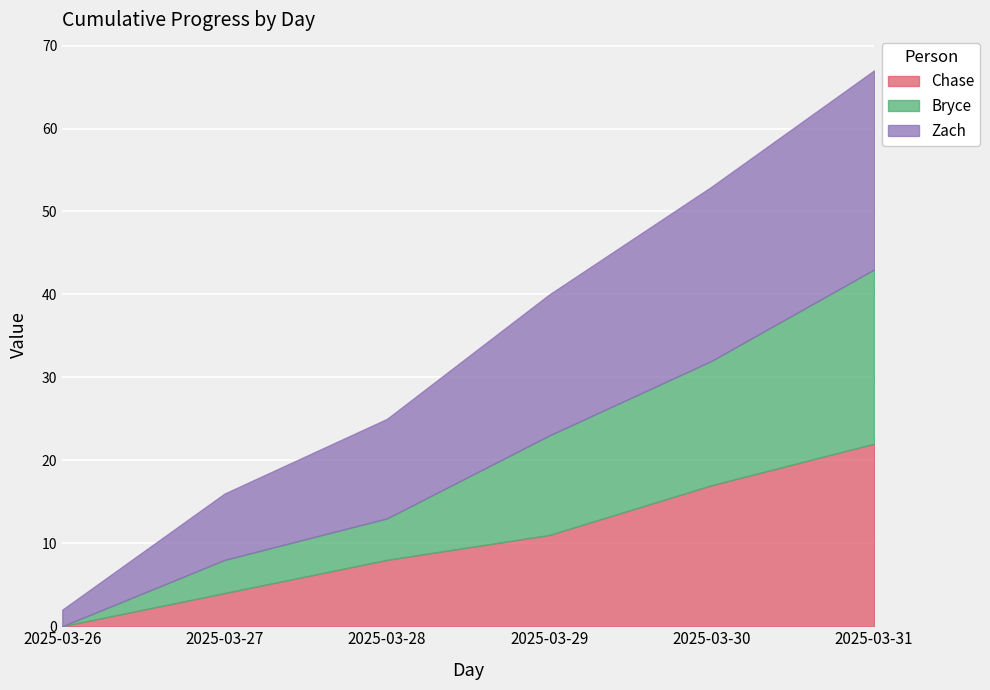

The Zach series shows 8 at 2025-03-27. True or false?

True